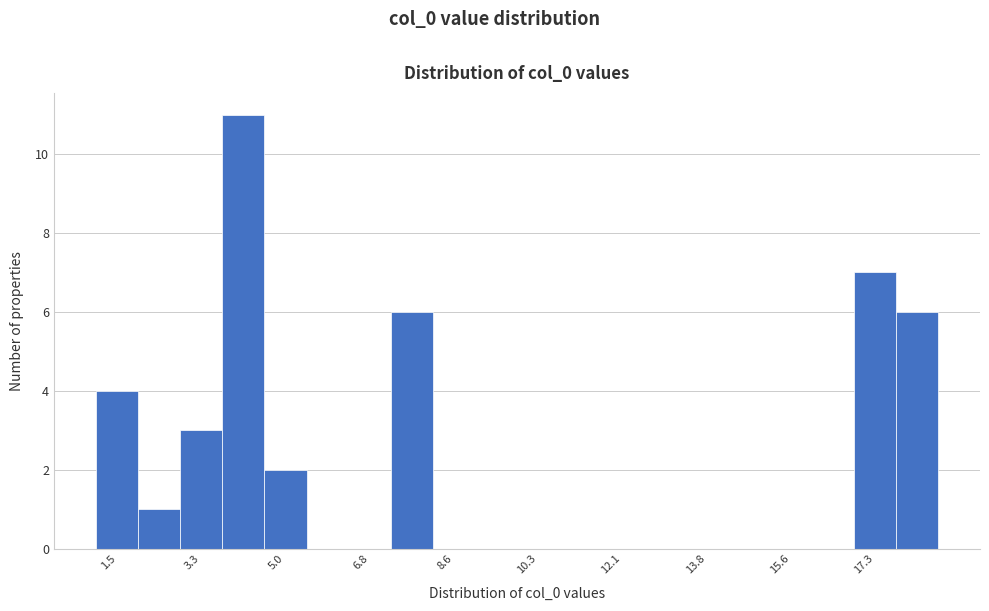

Reading left to right, transcribe this chart: for each bar, give the range it covers on the x-axis and its height. Neither the bar edges nor the heights are printed on the chart, so give them approximately, as read against the axes.

1.0 to 2.0: 4
2.0 to 2.8: 1
2.8 to 3.8: 3
3.8 to 4.6: 11
4.6 to 5.4: 2
5.4 to 6.4: 0
6.4 to 7.2: 0
7.2 to 8.2: 6
8.2 to 9.0: 0
9.0 to 9.8: 0
9.8 to 10.8: 0
10.8 to 11.6: 0
11.6 to 12.6: 0
12.6 to 13.4: 0
13.4 to 14.2: 0
14.2 to 15.2: 0
15.2 to 16.0: 0
16.0 to 16.8: 0
16.8 to 17.8: 7
17.8 to 18.6: 6